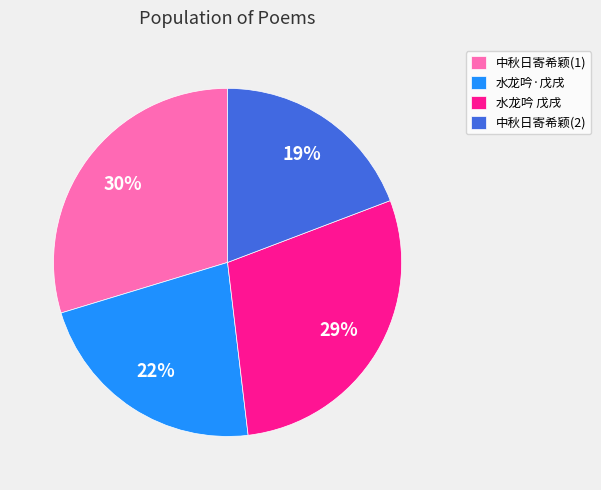

The 中秋日寄希颖(1) slice represents 30% of the pie. True or false?

True